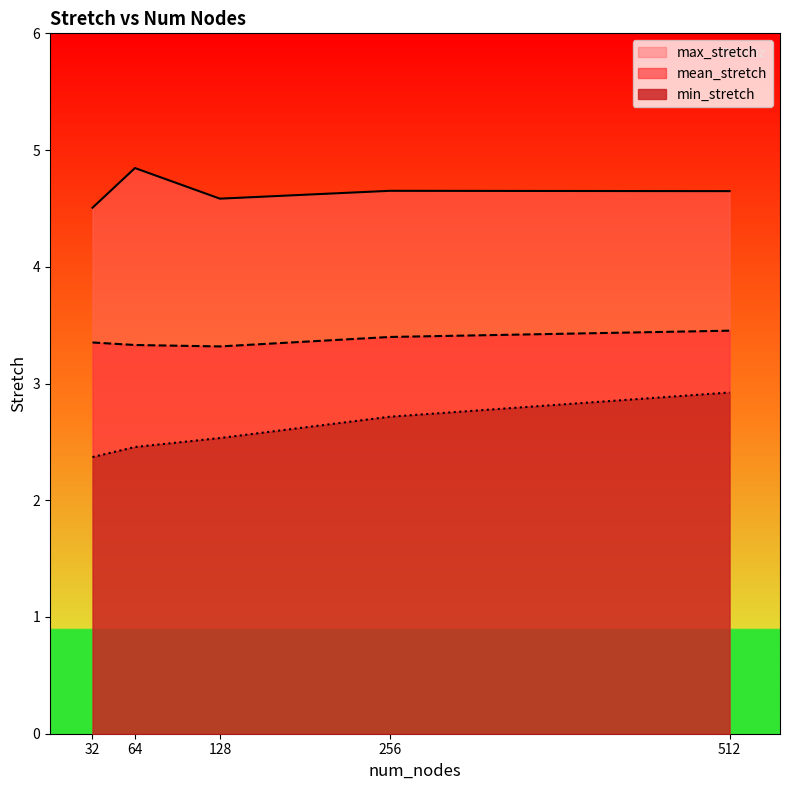

Which series has the largest range (max minus min)?

min_stretch